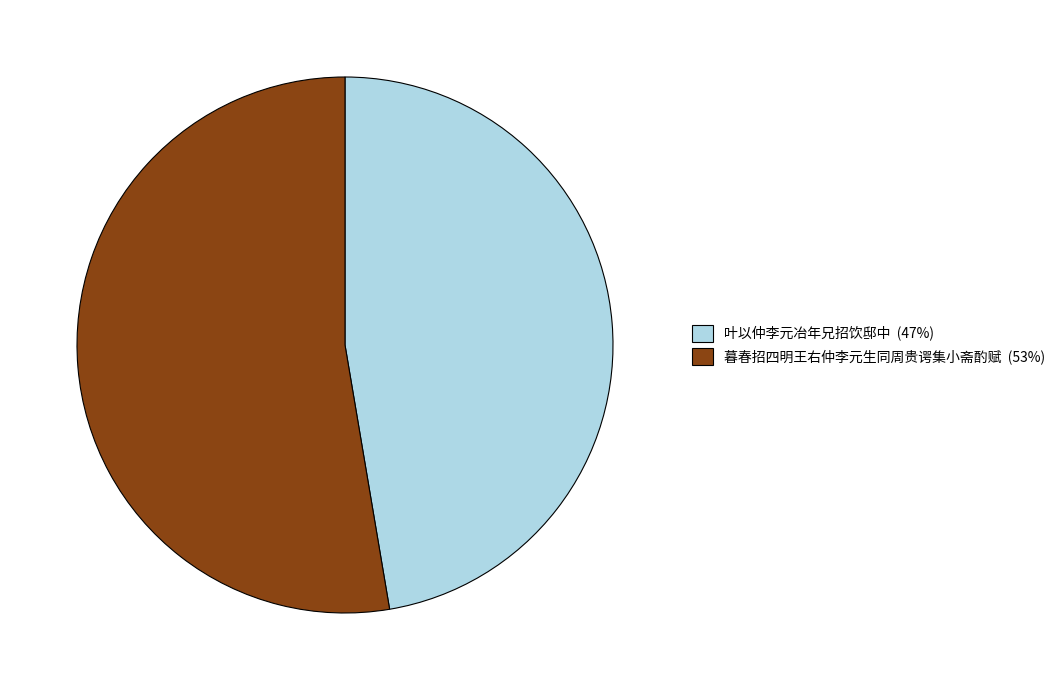

Is 暮春招四明王右仲李元生同周贵谔集小斋酌赋 the majority of the pie?

Yes